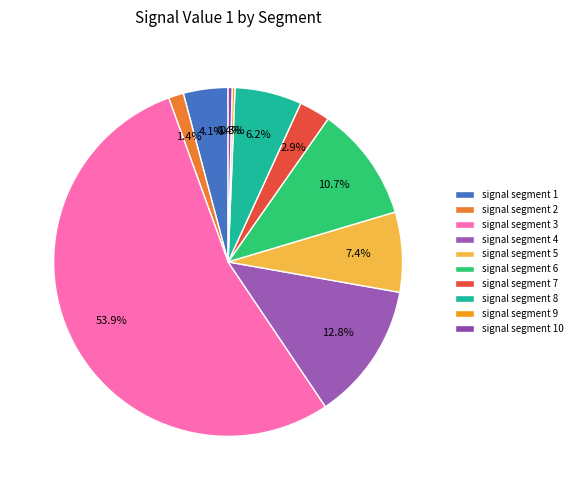

To the nearest percent, what percentage of the pie is signal segment 2?

1%